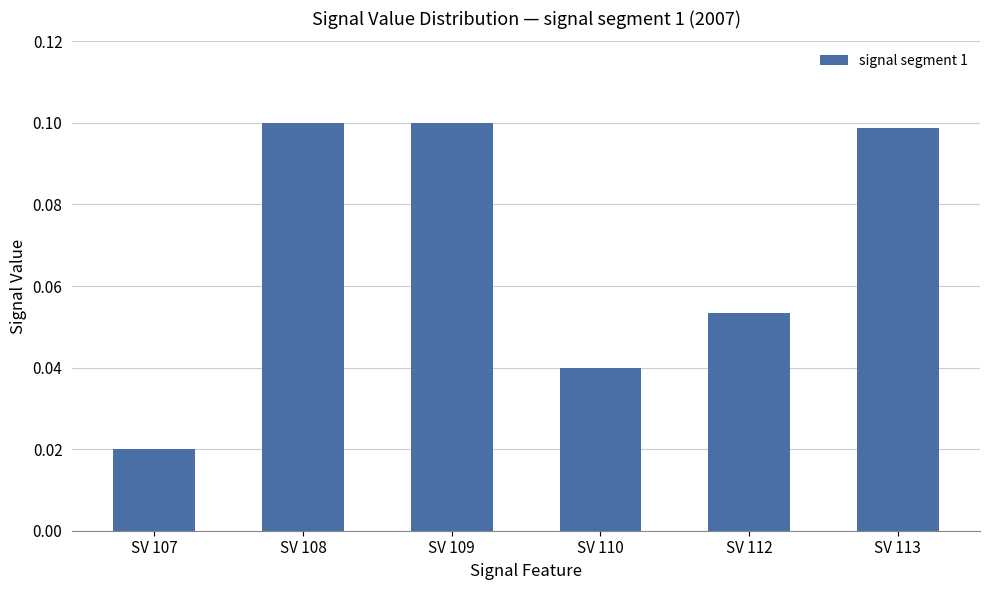

Count the values in the range 0 to 1.

6